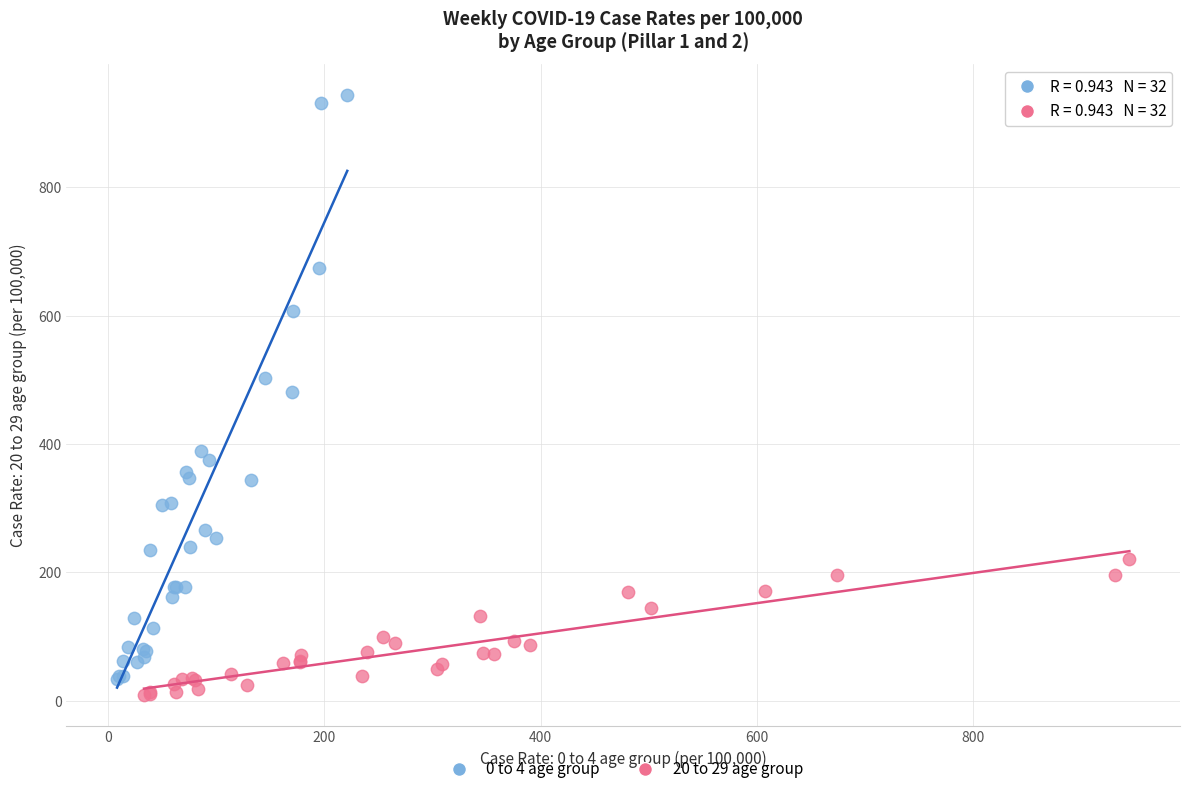

Which series has the widest spread of Y values?

0 to 4 age group